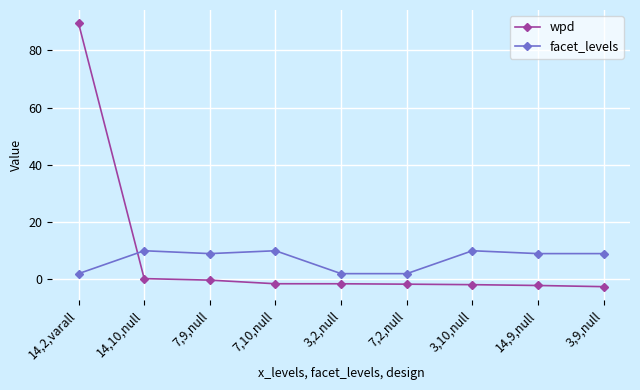

What is the difference between the wpd values at 3,9,null and 3,10,null?

0.7